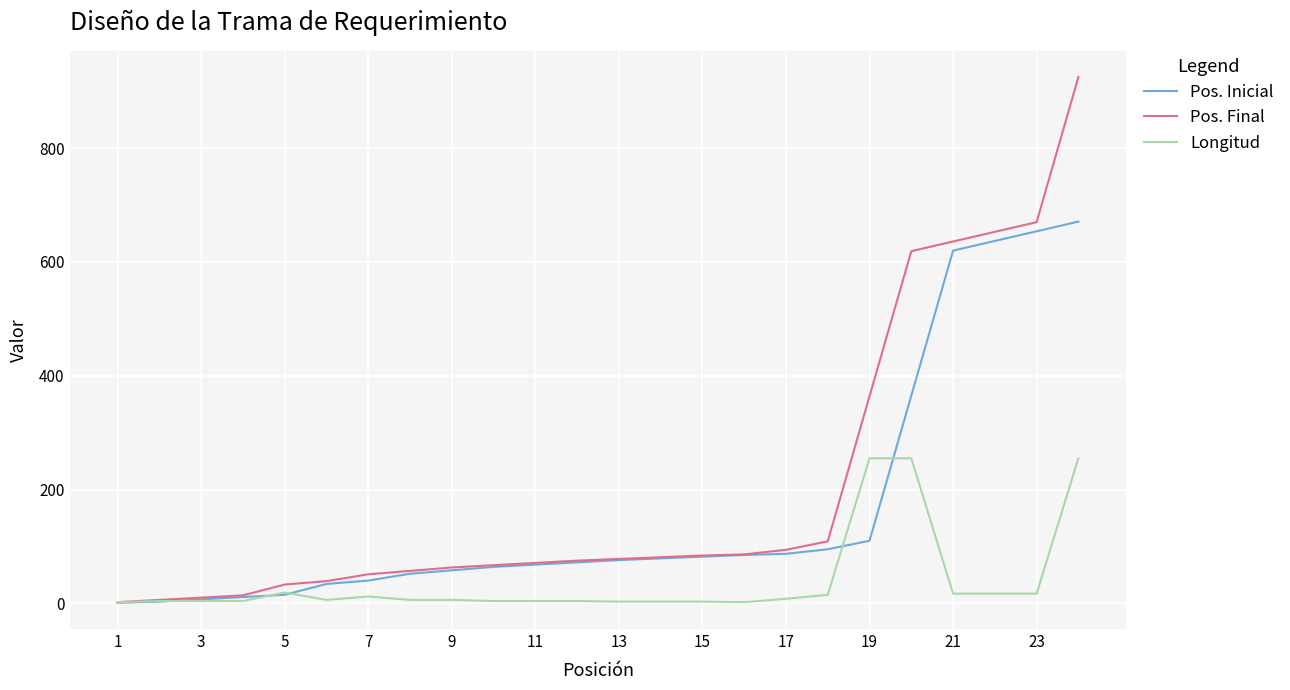

What is the greatest value displayed?

925